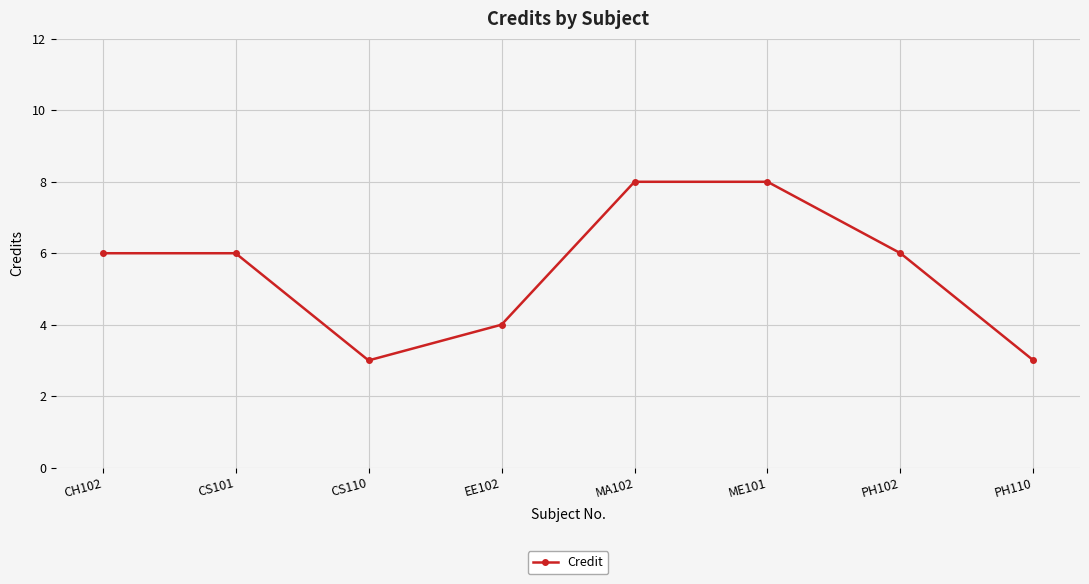

The chart shows a value of 8 at MA102. True or false?

True